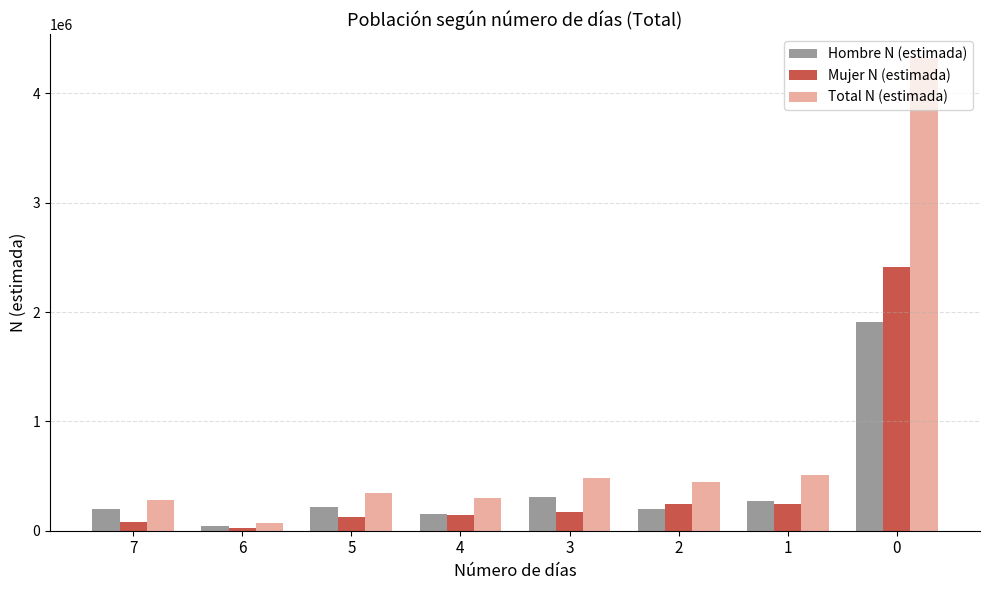

The value of Mujer N (estimada) at 0 is 2411263. True or false?

True